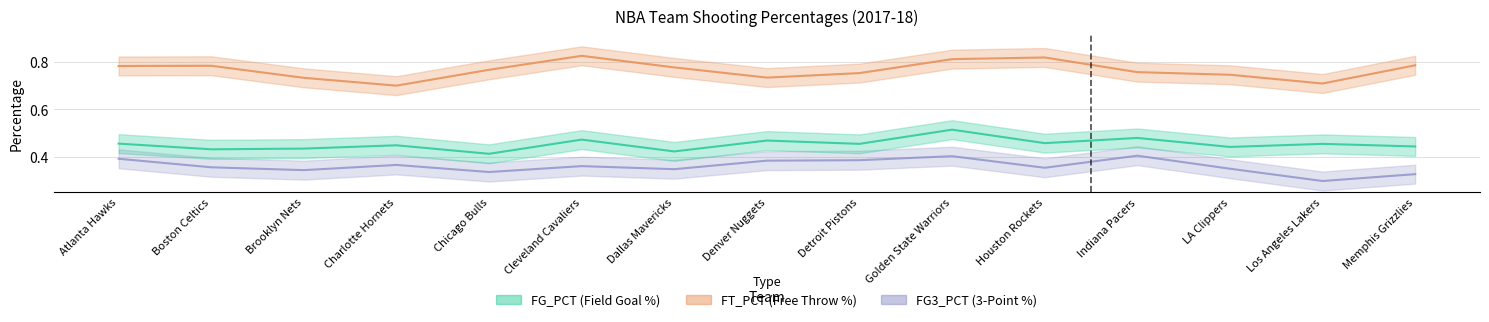

What is the average value of the FT_PCT series?

0.8